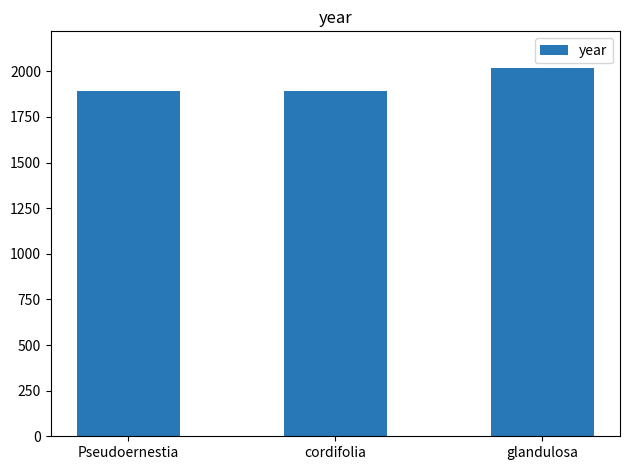

What position from the right is glandulosa?

1